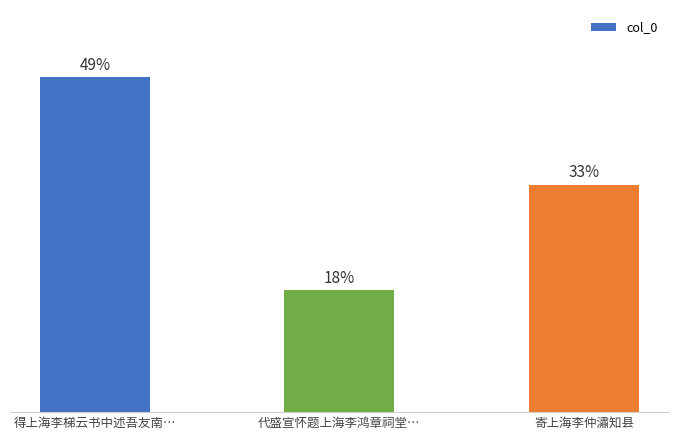

What is the label of the 3rd bar from the left?

寄上海李仲潚知县